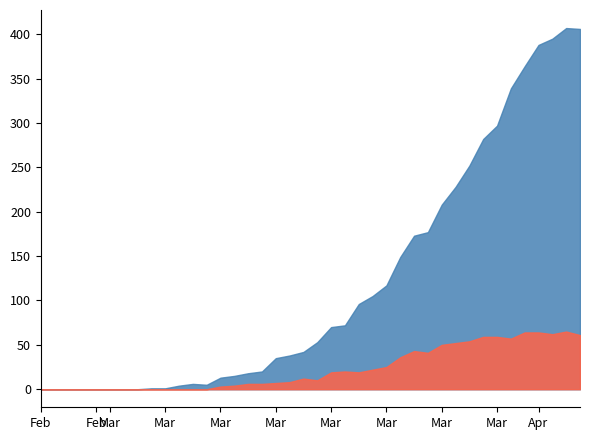

What is the sum of the VS values at 2020-03-14 and 2020-02-25?

1